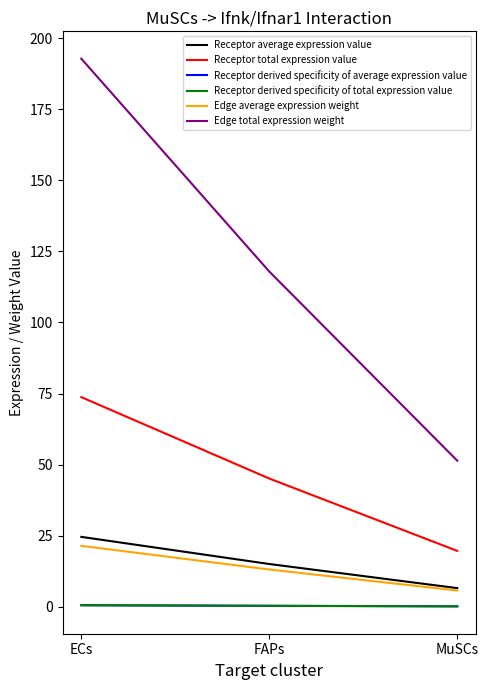

At which category is the sum across all series the highest?

ECs